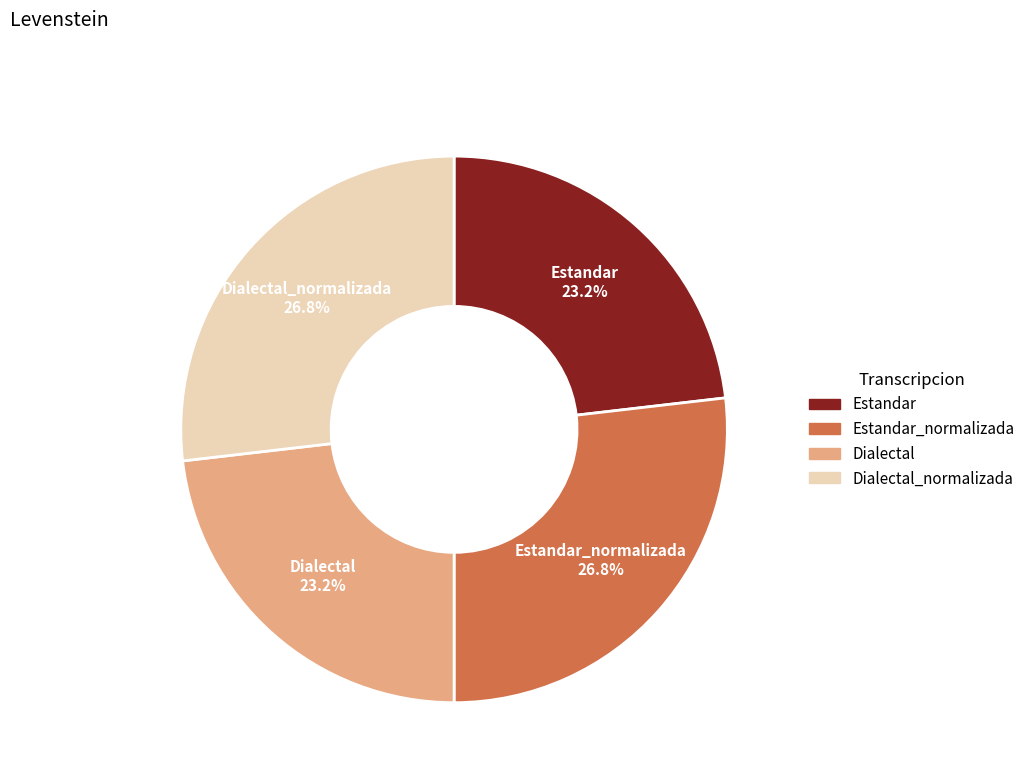

Is there a majority slice in this chart?

No